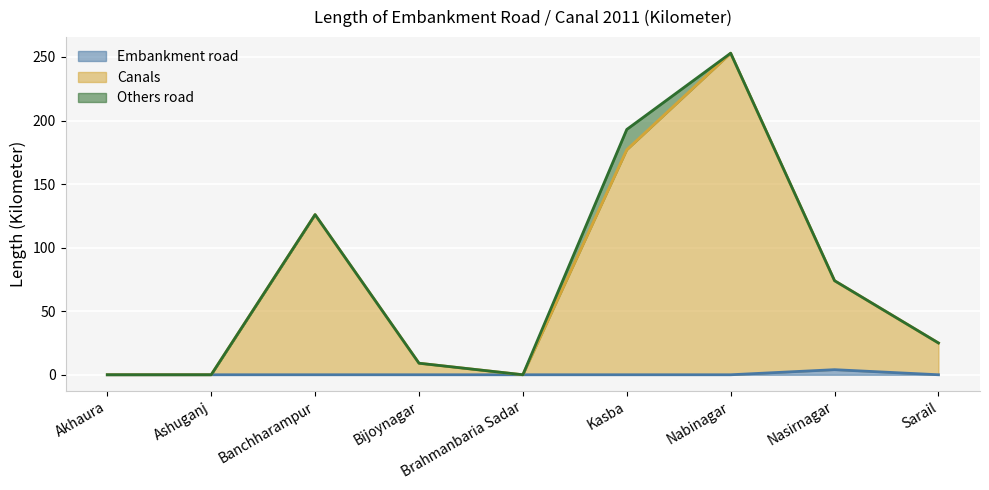

How many lines are shown in the chart?

3